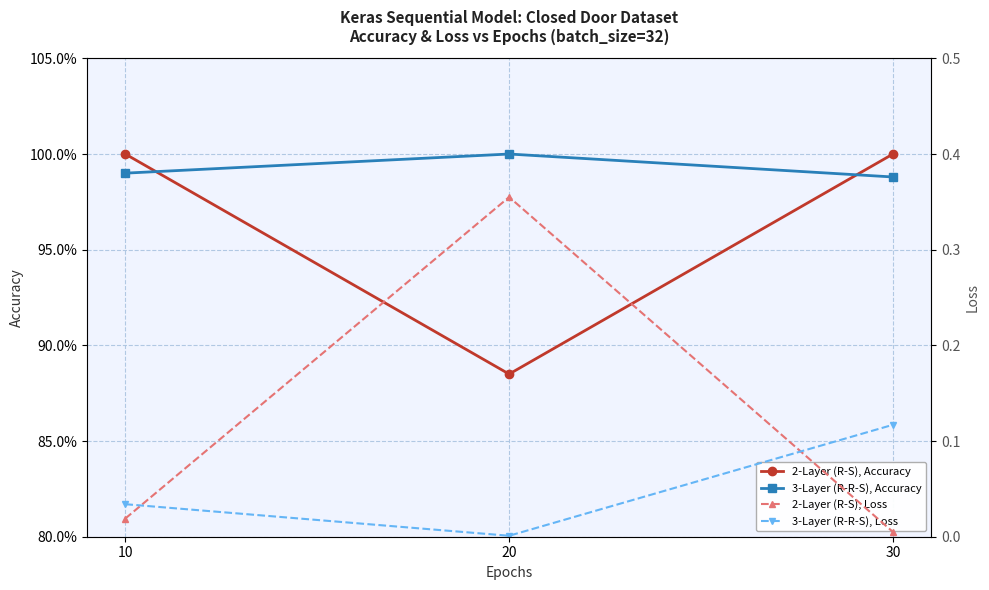

What are all the series names shown in the legend?

2-Layer (R-S), Accuracy, 3-Layer (R-R-S), Accuracy, 2-Layer (R-S), Loss, 3-Layer (R-R-S), Loss